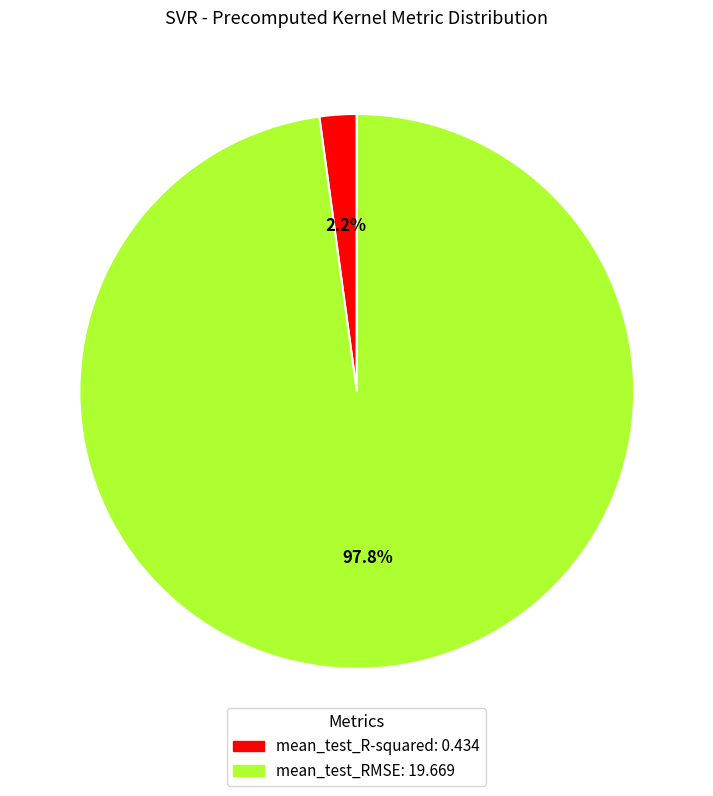

Which has a higher value, mean_test_RMSE or mean_test_R-squared?

mean_test_RMSE